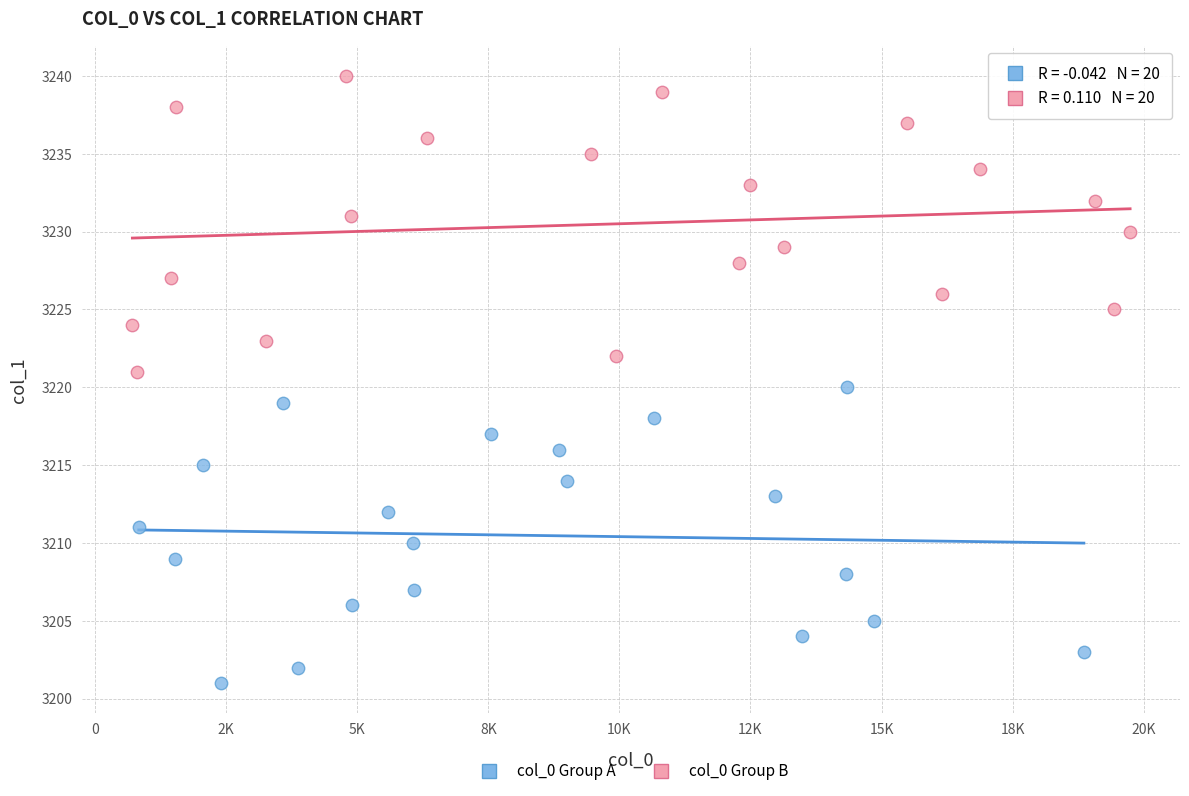

Which series contains the highest Y value?

col_0 Group B